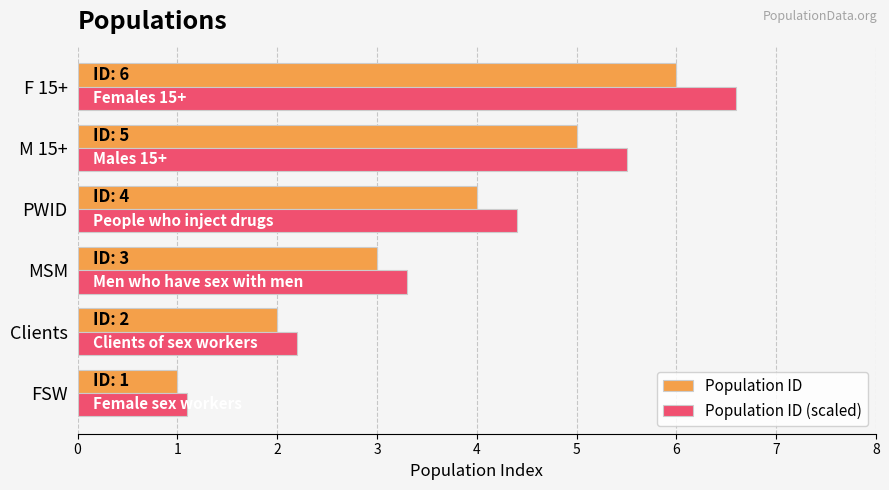

What is the total value across all series at M 15+?

10.5